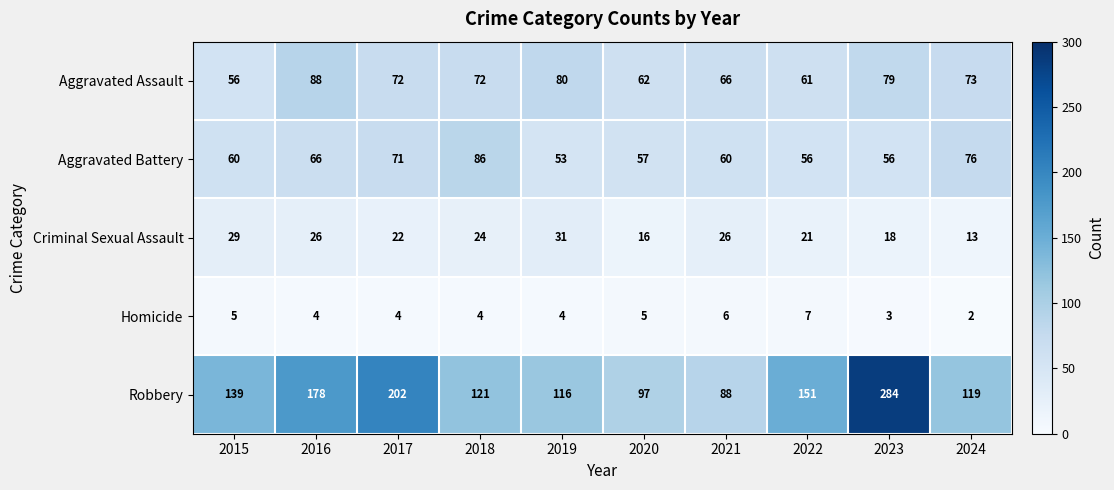

How many categories are shown in the chart?

10